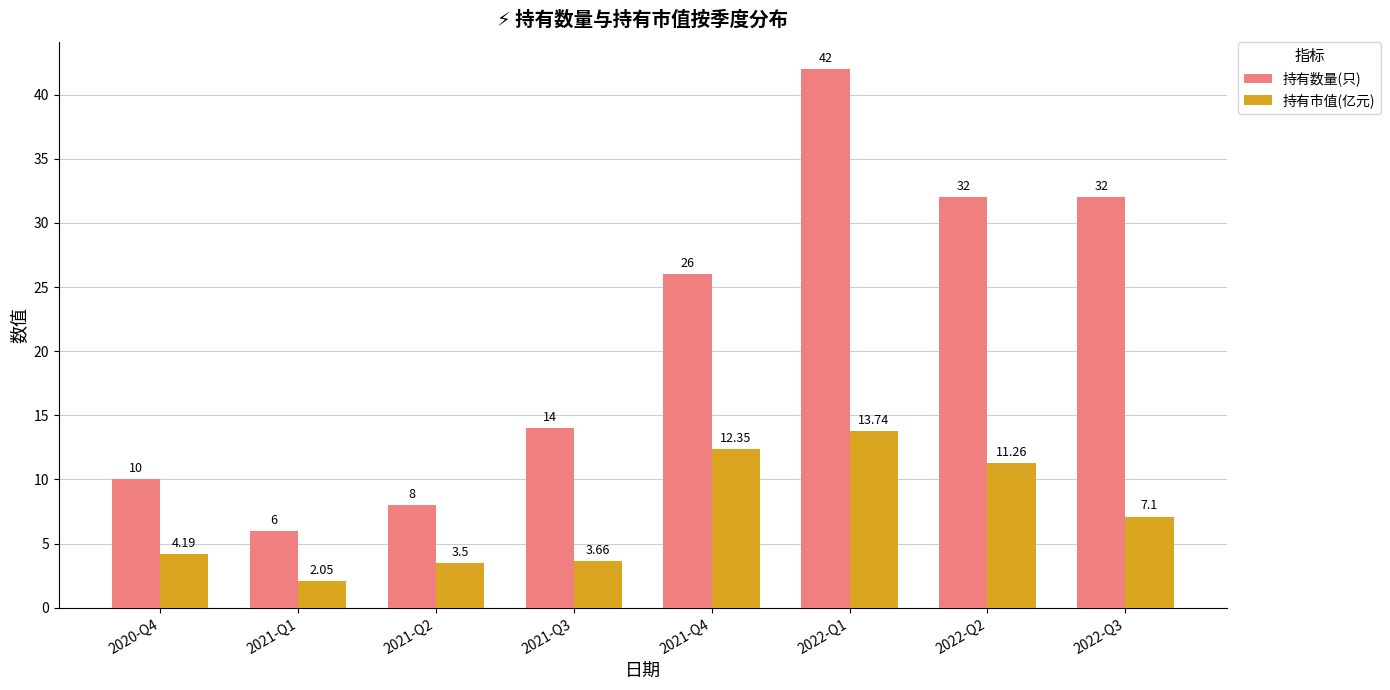

At 2021-Q1, list the series in order from smallest to largest.

持有市值(亿元), 持有数量(只)